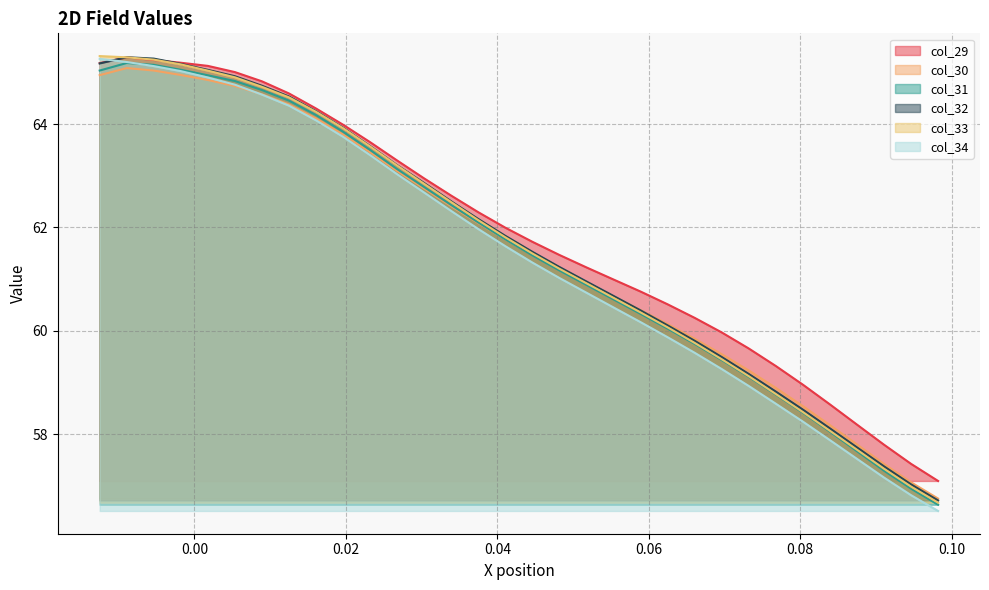

What is the highest value of the col_34 series?

65.3